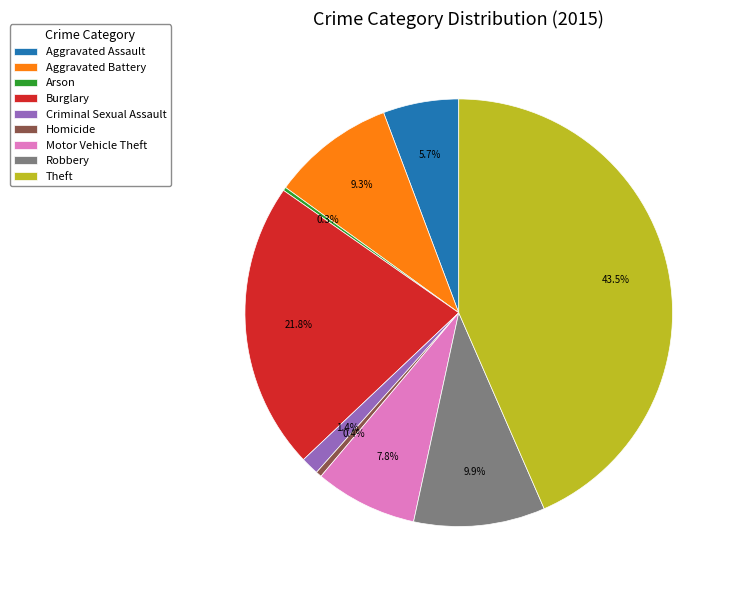

Is Robbery the majority of the pie?

No